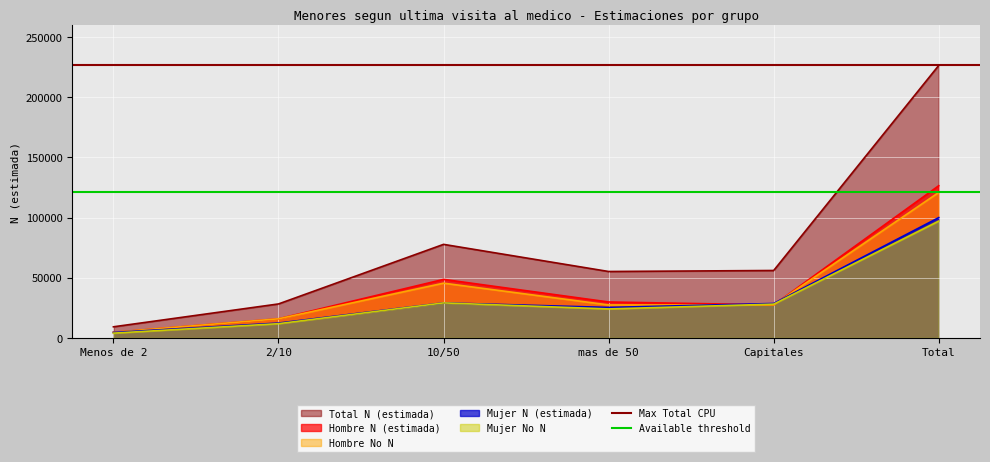

What is the sum of all Max Total CPU values?

452696